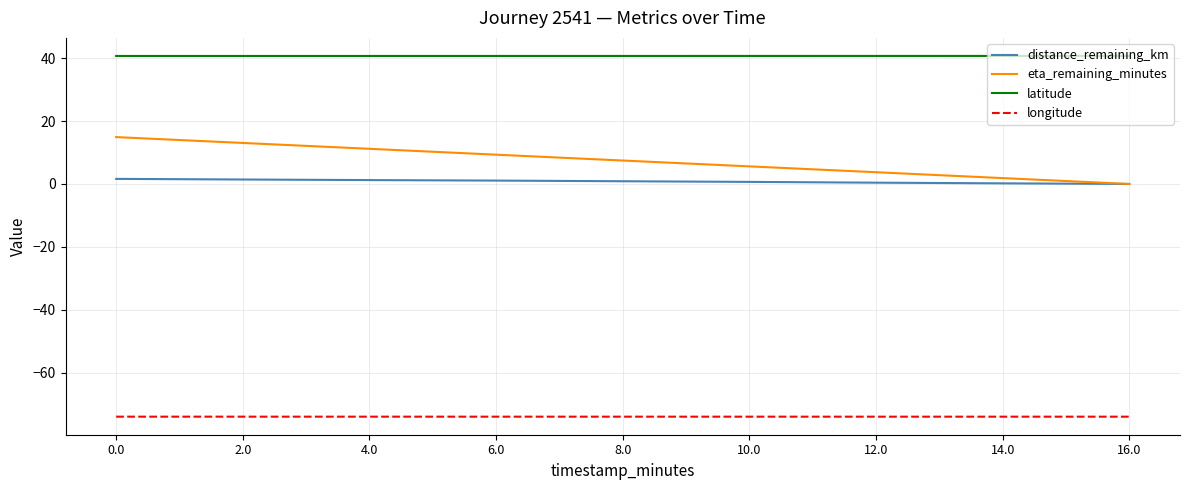

True or false: longitude and distance_remaining_km intersect in this chart.

False